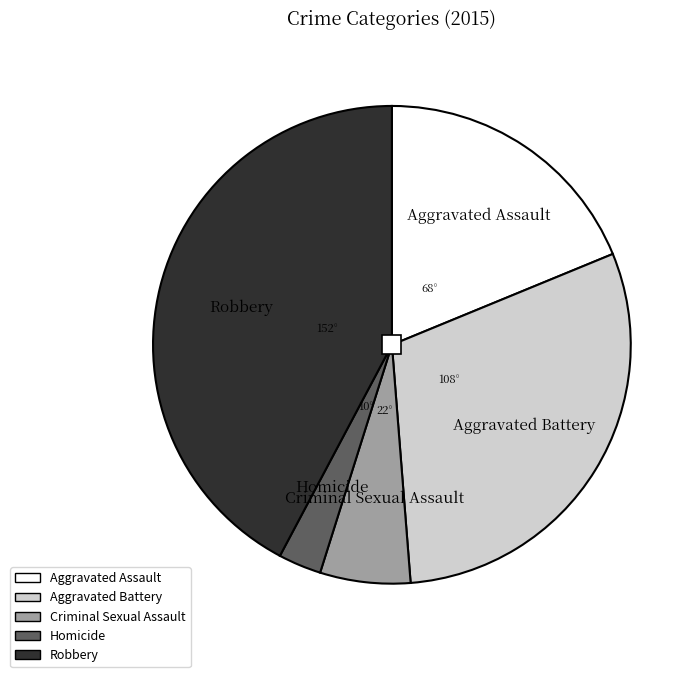

Does any single category account for the majority?

No